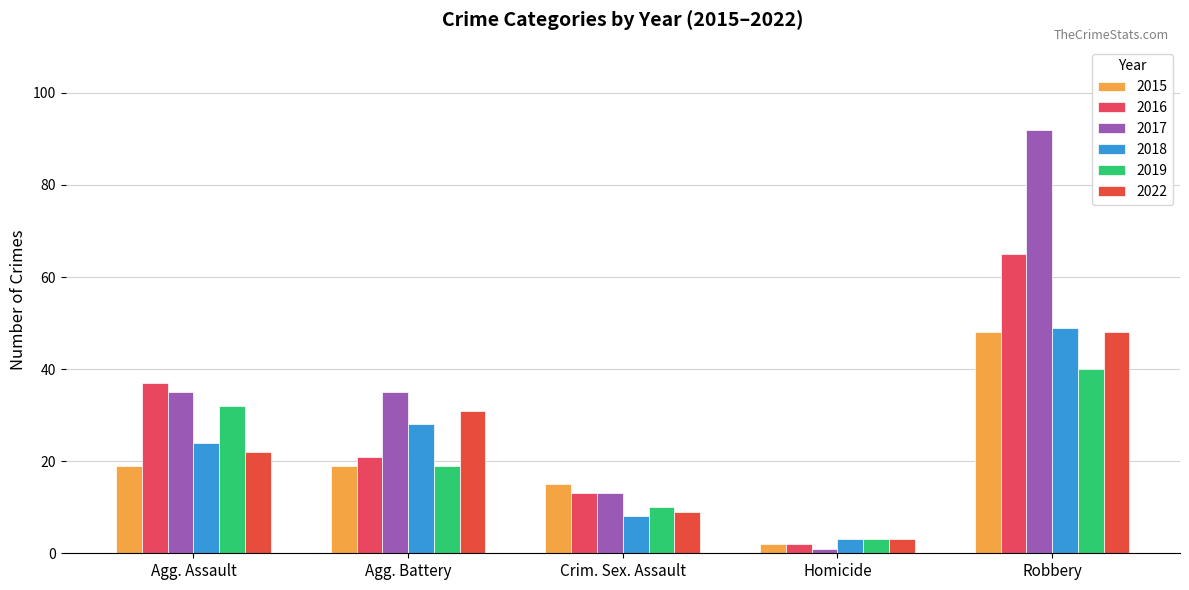

Count the 2017 values in the range 13 to 35.

3